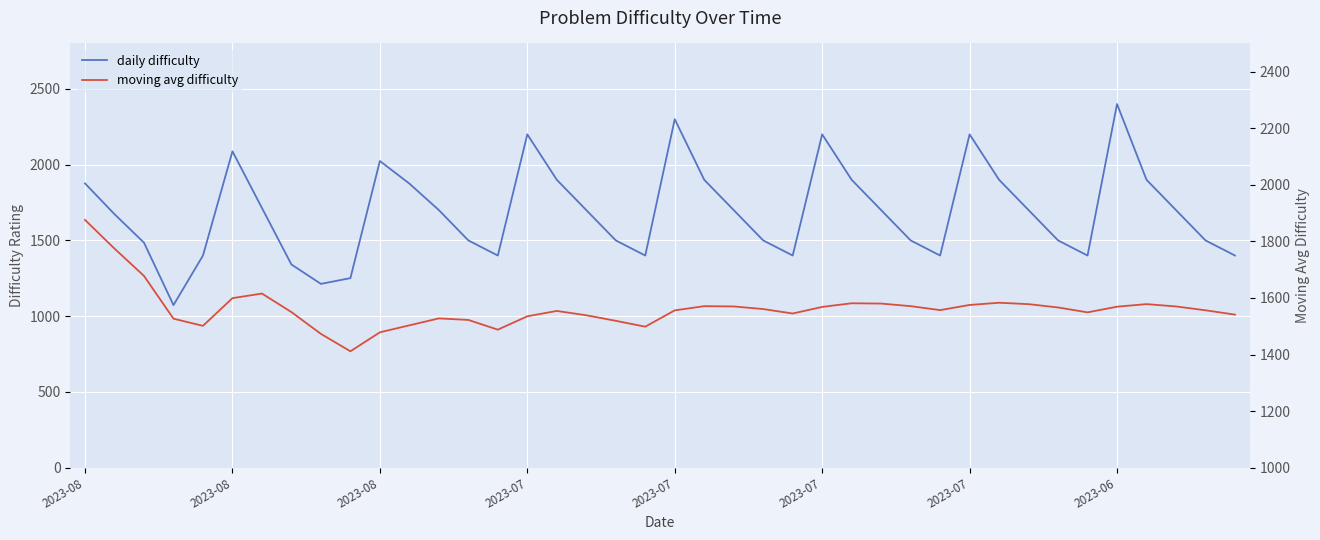

What is the difference between the second highest and minimum values in the daily difficulty series?

1227.0